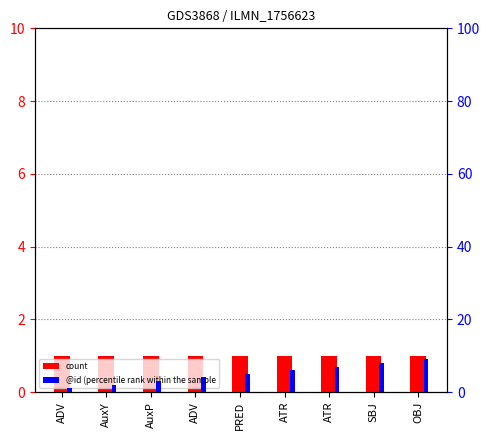

What value does the count series have at OBJ?

1